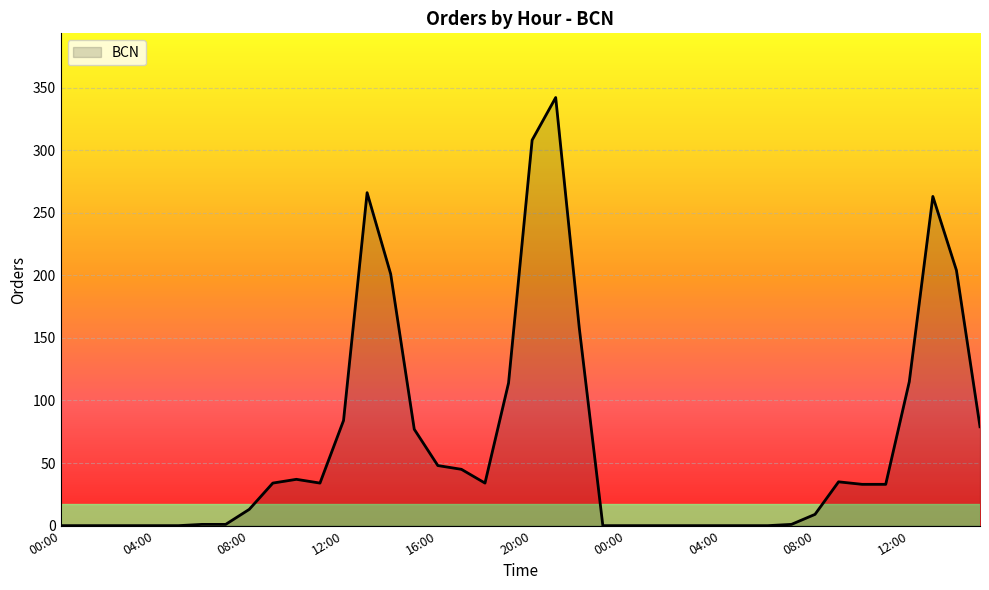

What is the maximum value shown in the chart?

342